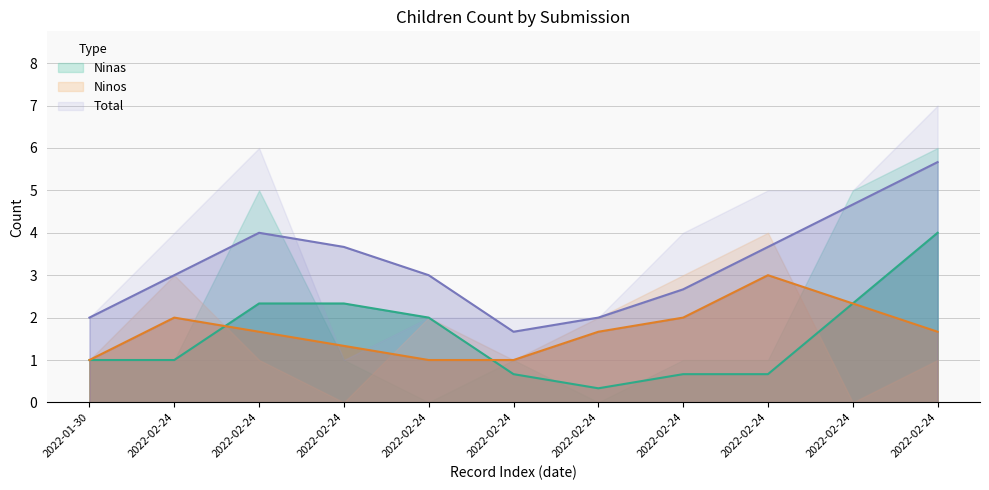

The Ninos series shows -2 at 3. True or false?

False